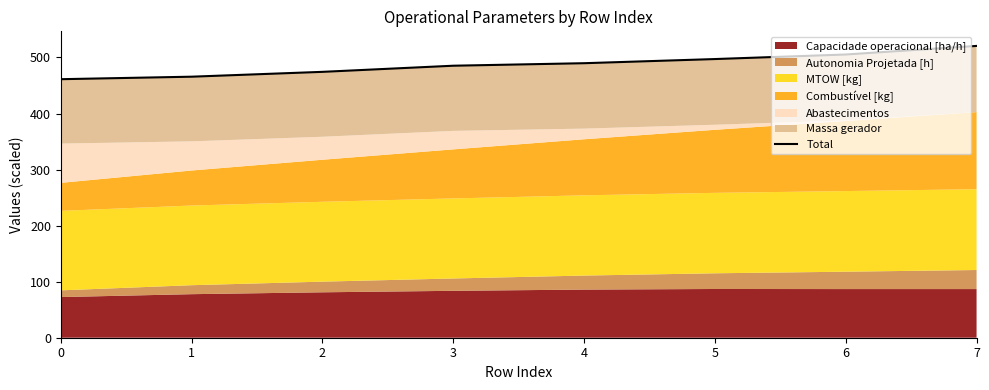

List the labels in order of value, smallest first.

0, 1, 2, 3, 4, 5, 6, 7